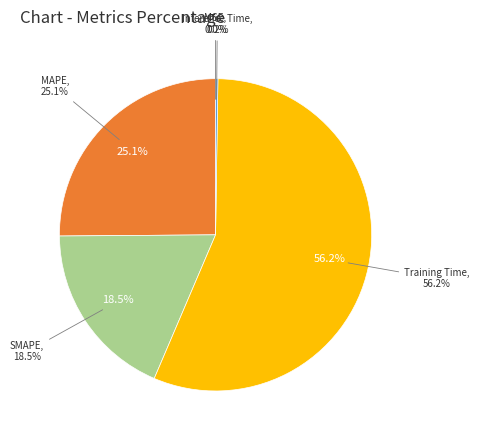

What percentage is the Training Time slice, to the nearest percent?

56%